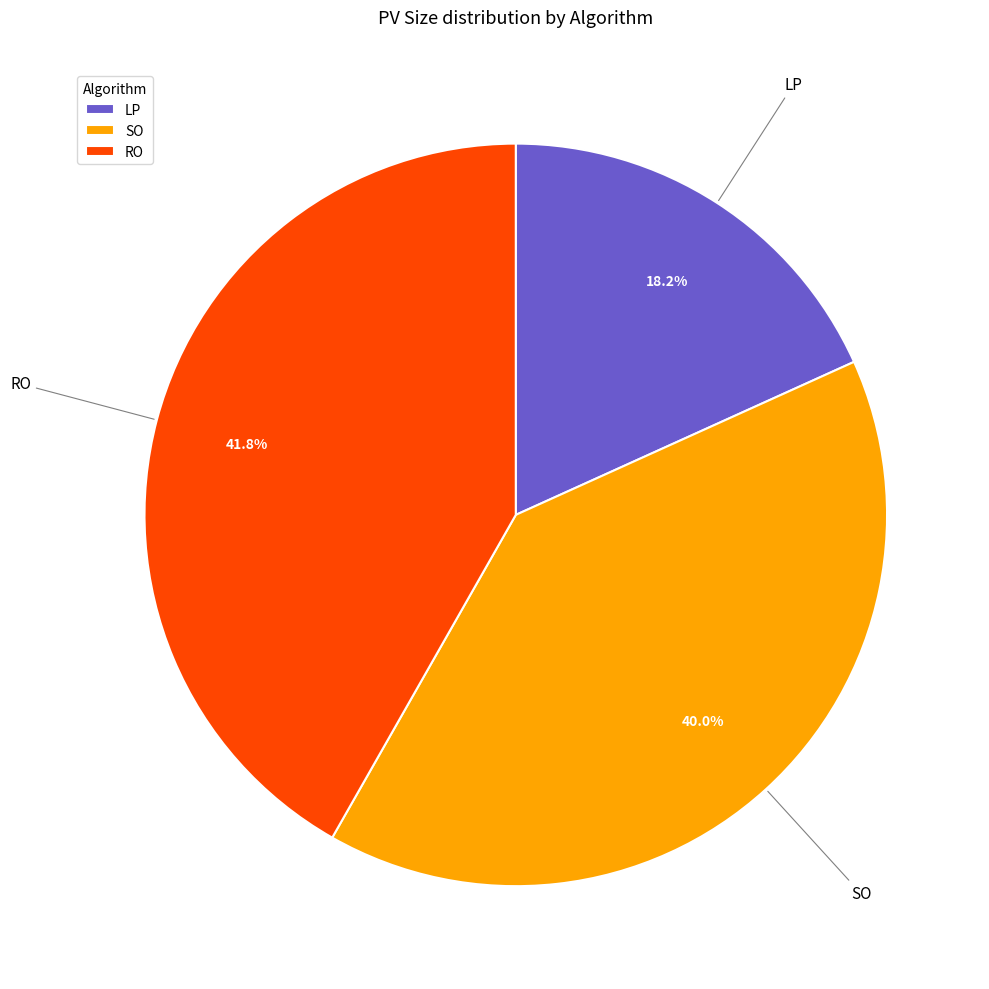

What is the ratio of the value at RO to the value at SO?

1.0